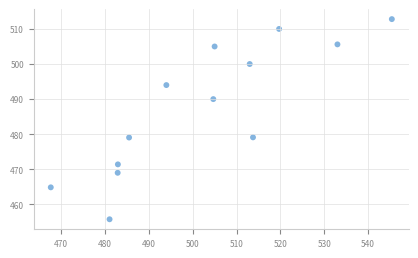

What is the range of Y values (max minus min)?

57.0